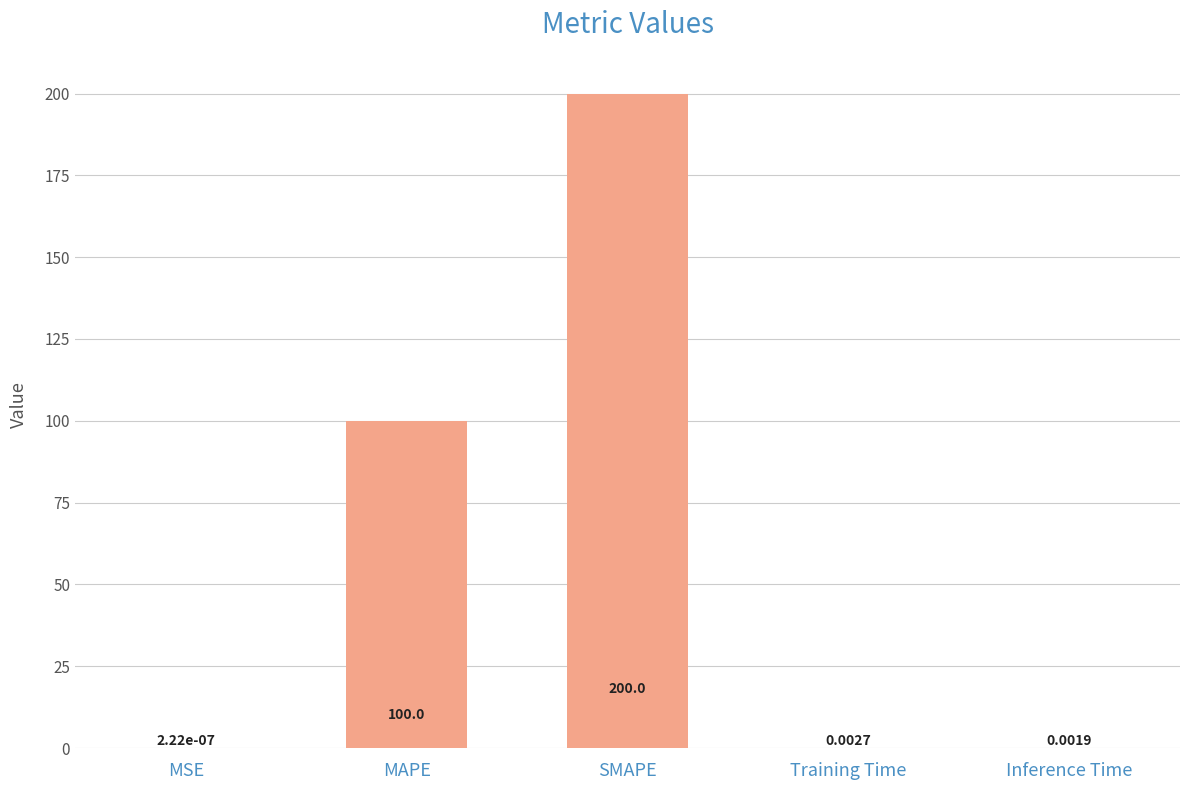

True or false: the data shows 200.0 at SMAPE.

True